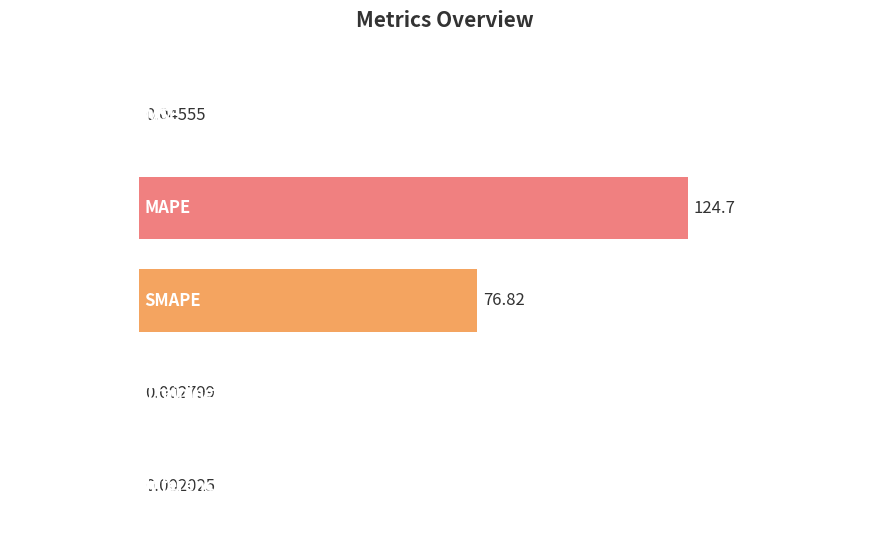

Is it true that the value at Inference Time is 0.0?

False